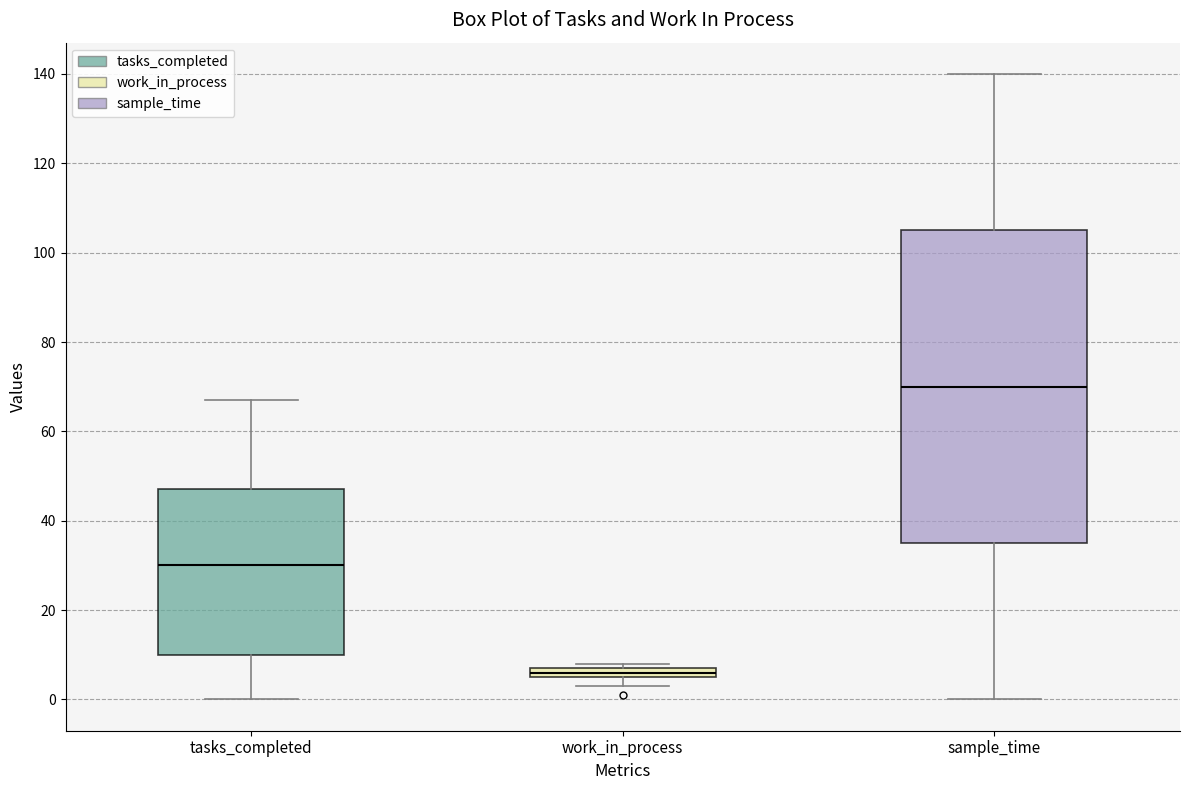

Where does the upper whisker of the box for tasks_completed end on the y-axis? The values are not printed on the chart, so give them approximately, as read against the axis.

68